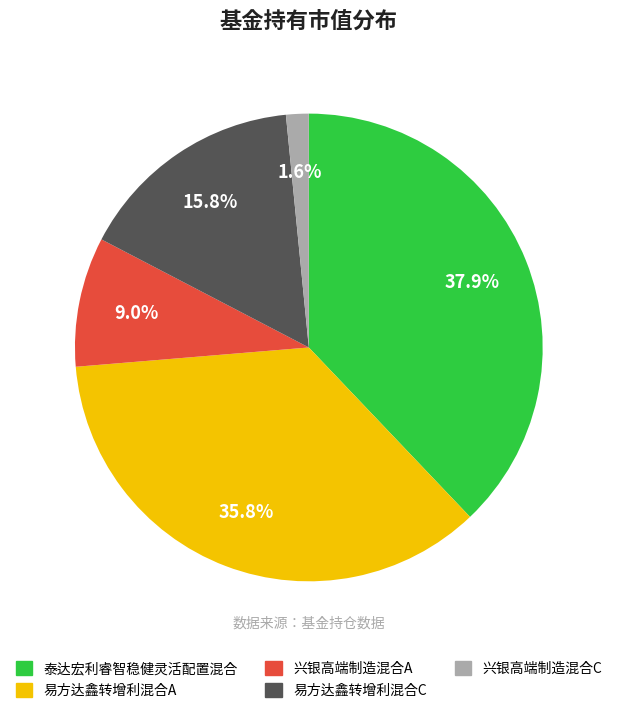

The 兴银高端制造混合C slice represents 10% of the pie. True or false?

False